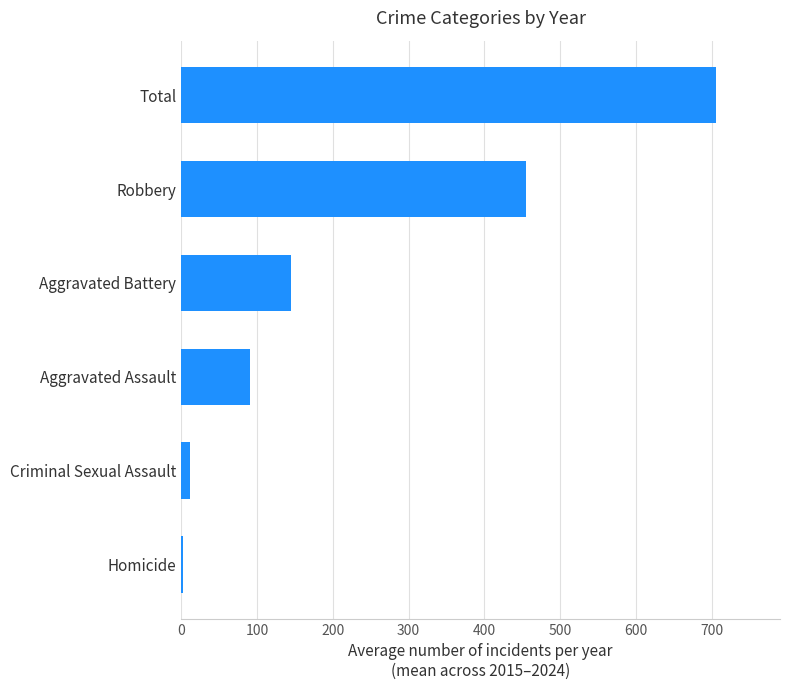

Where is the data nearest to the value 353?

Robbery